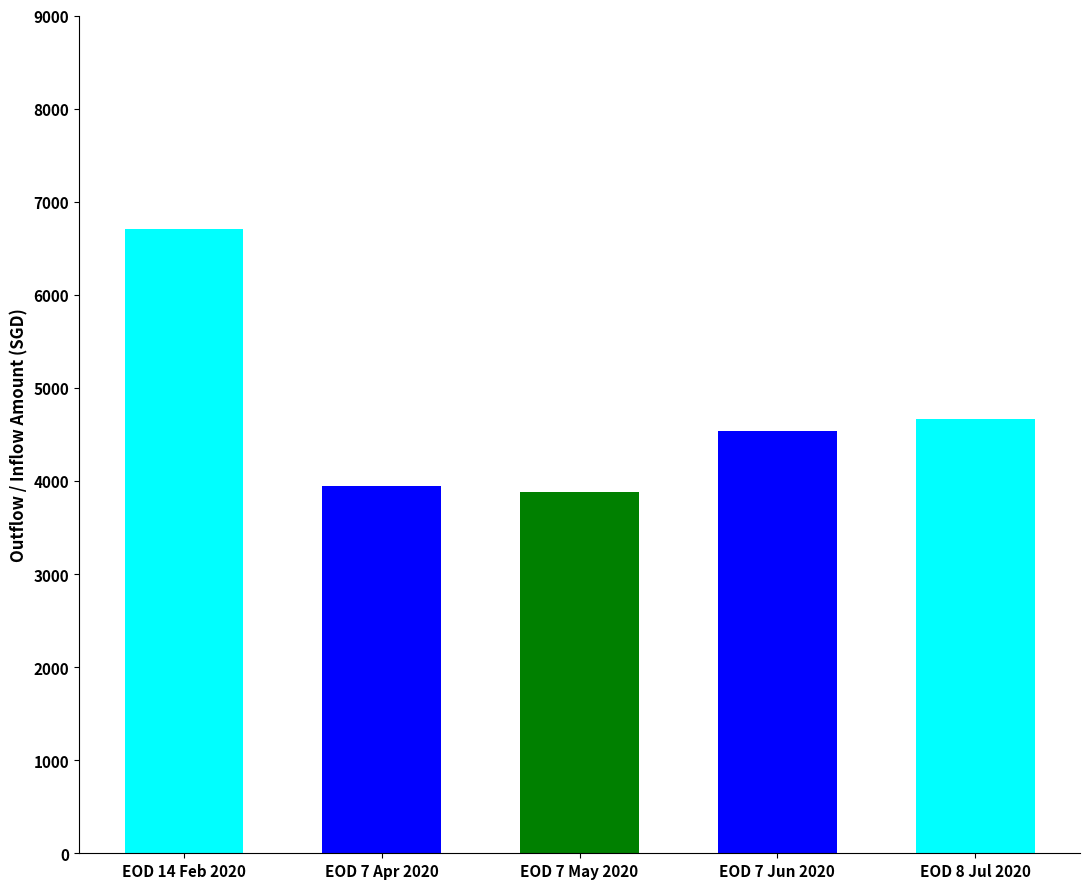

What is the label of the 5th bar from the right?

EOD 14 Feb 2020